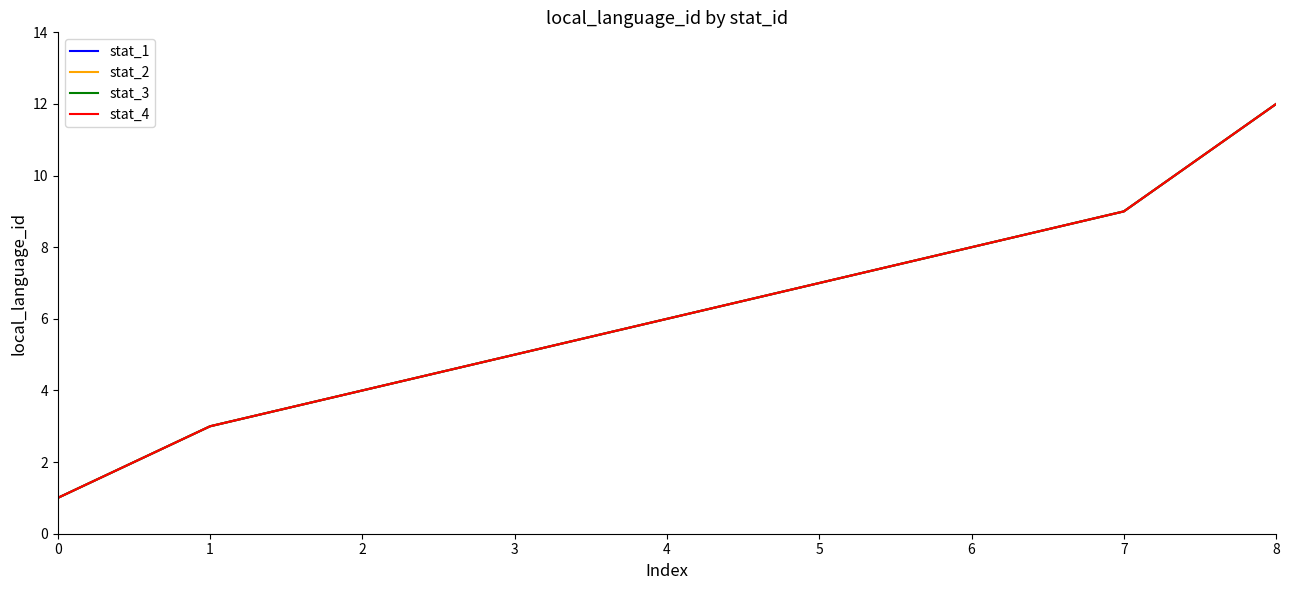

What is the difference between the maximum and minimum values in the stat_3 series?

11